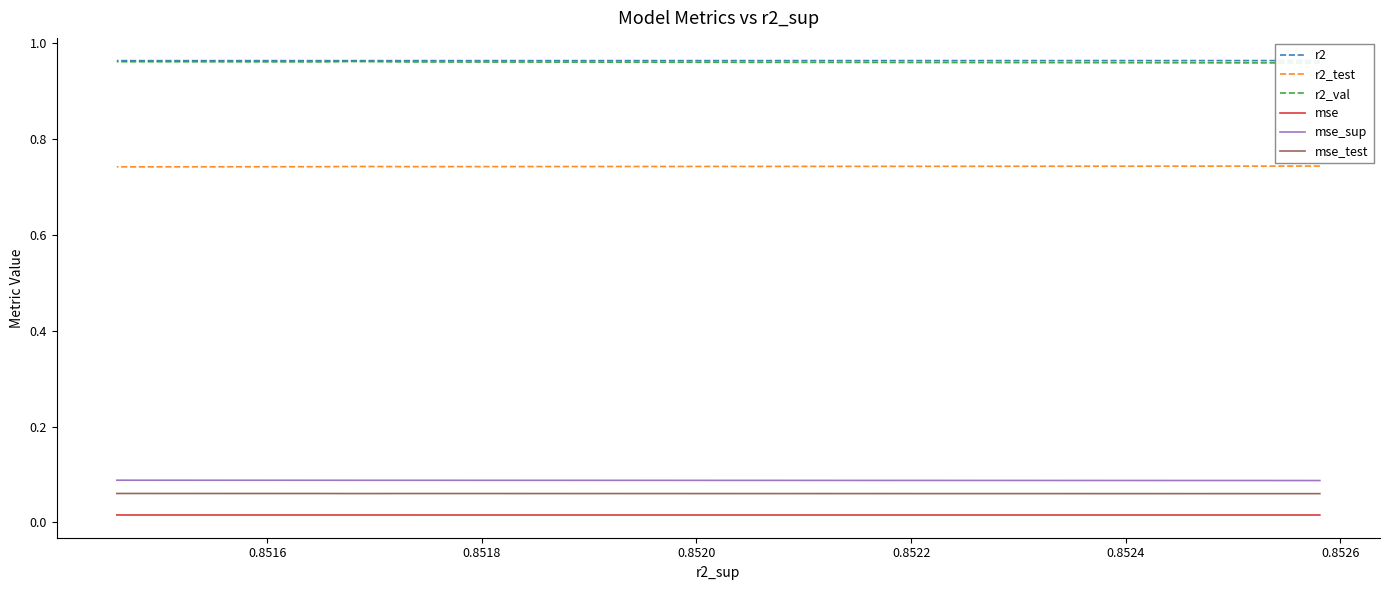

What is the maximum value for mse_sup?

0.1